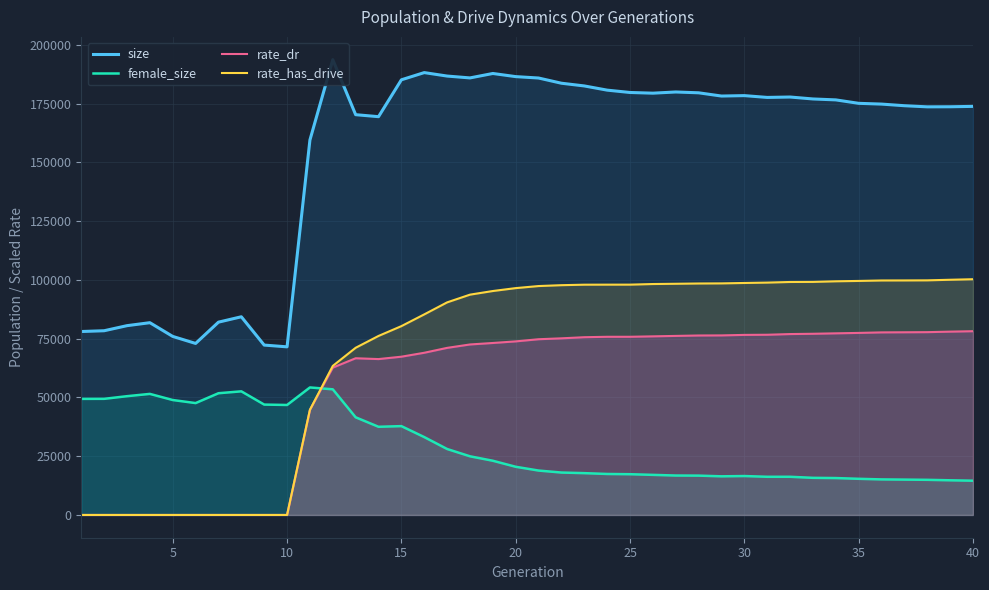

What is the sum of all female_size values?

1176469.0